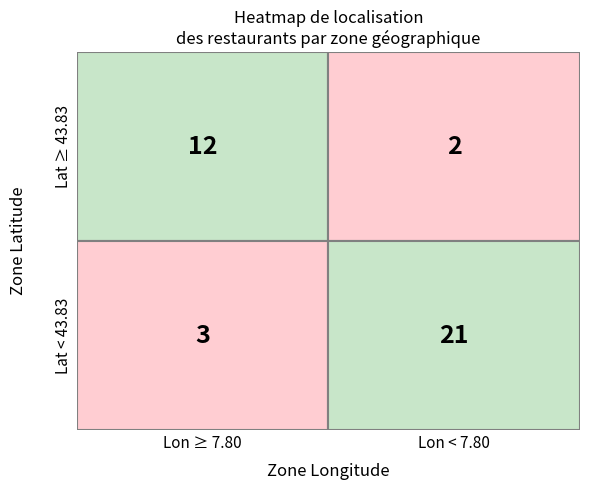

Rank the series by their average value, from lowest to highest.

Lat_bin_low, Lat_bin_high